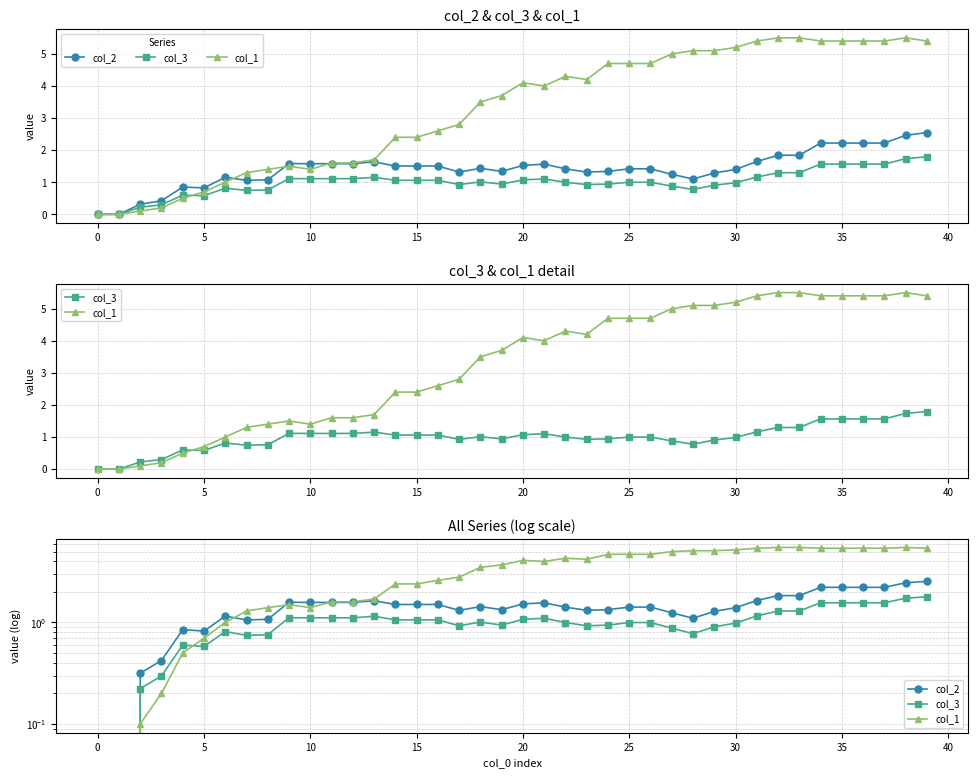

Which category has the highest value across all series?

32